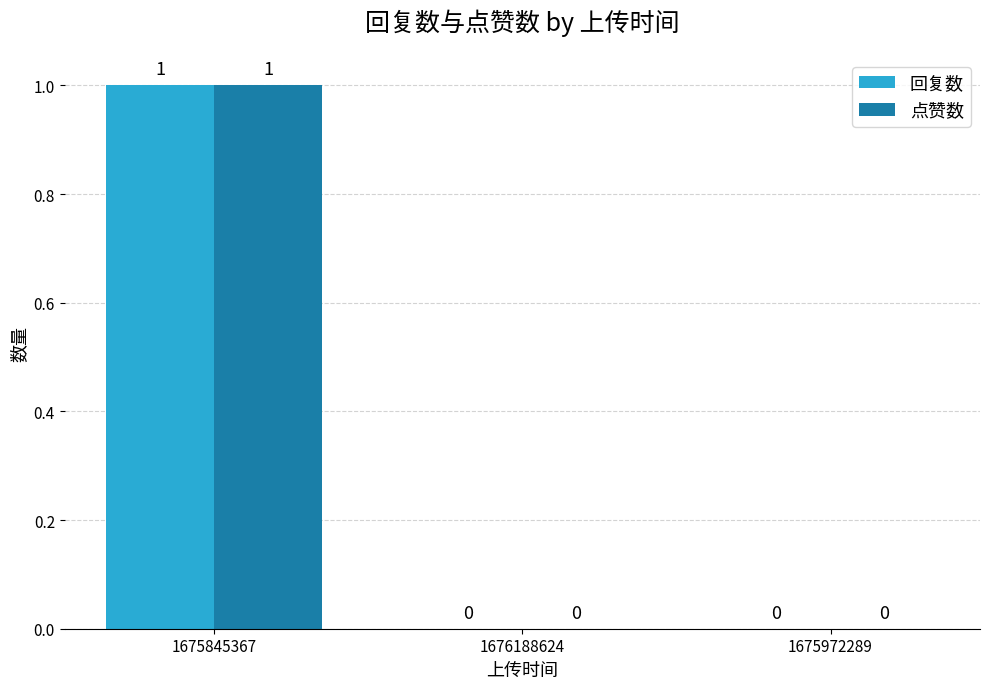

How many values in 点赞数 are above zero?

1